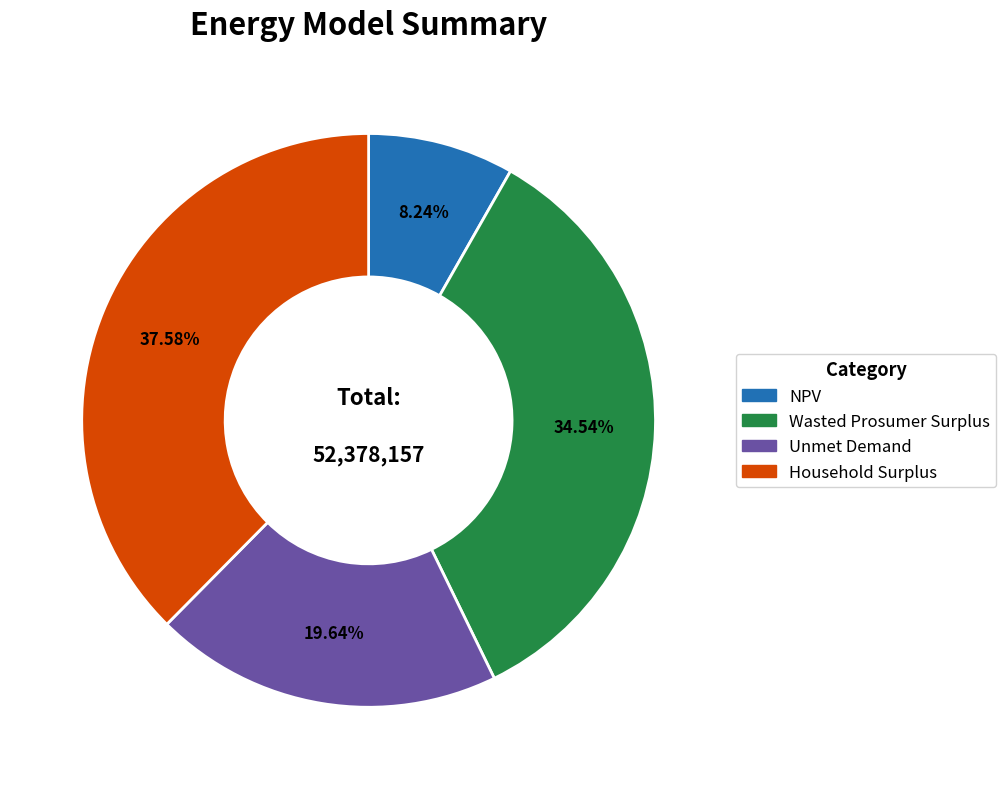

What is the ratio of the value at Unmet Demand to the value at Wasted Prosumer Surplus?

0.6